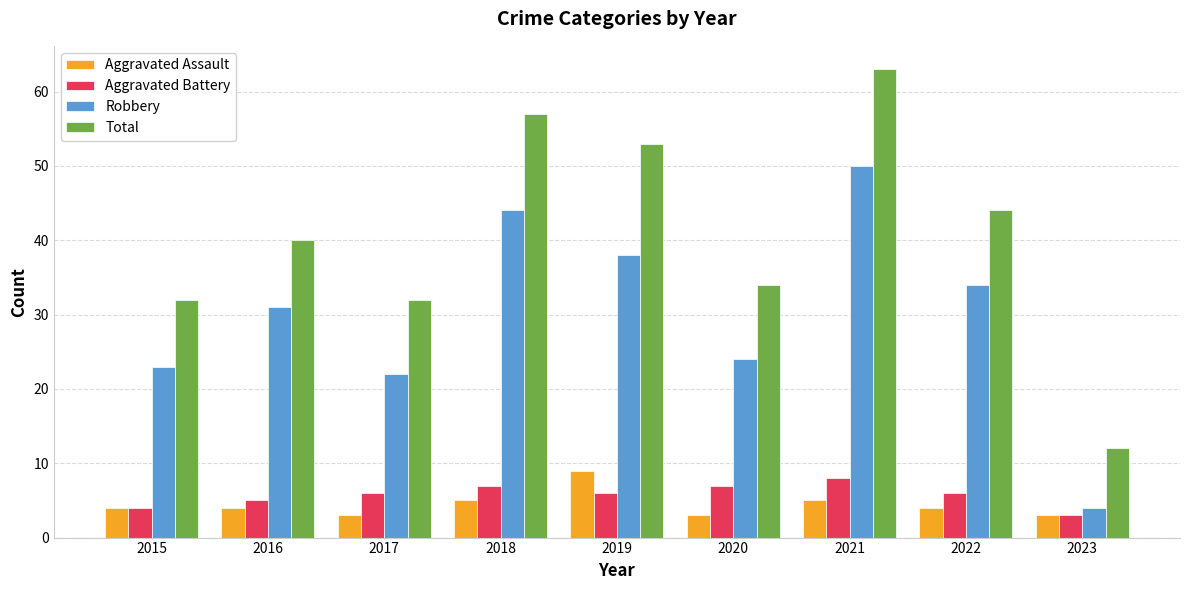

Reading left to right, extract all data points from this chart.

Aggravated Assault: 2015=4	2016=4	2017=3	2018=5	2019=9	2020=3	2021=5	2022=4	2023=3
Aggravated Battery: 2015=4	2016=5	2017=6	2018=7	2019=6	2020=7	2021=8	2022=6	2023=3
Robbery: 2015=23	2016=31	2017=22	2018=44	2019=38	2020=24	2021=50	2022=34	2023=4
Total: 2015=32	2016=40	2017=32	2018=57	2019=53	2020=34	2021=63	2022=44	2023=12